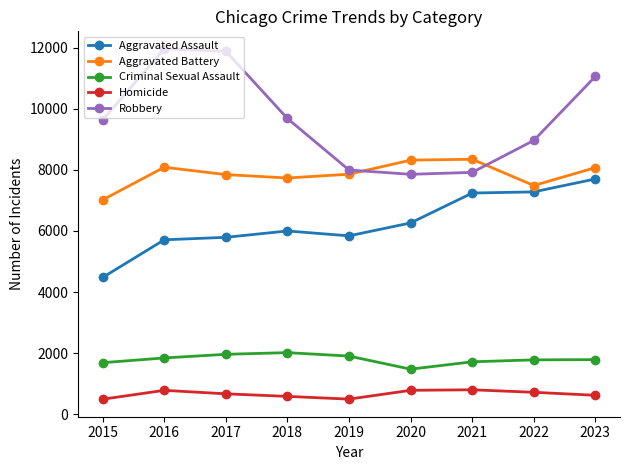

At 2019, list the series in order from largest to smallest.

Robbery, Aggravated Battery, Aggravated Assault, Criminal Sexual Assault, Homicide